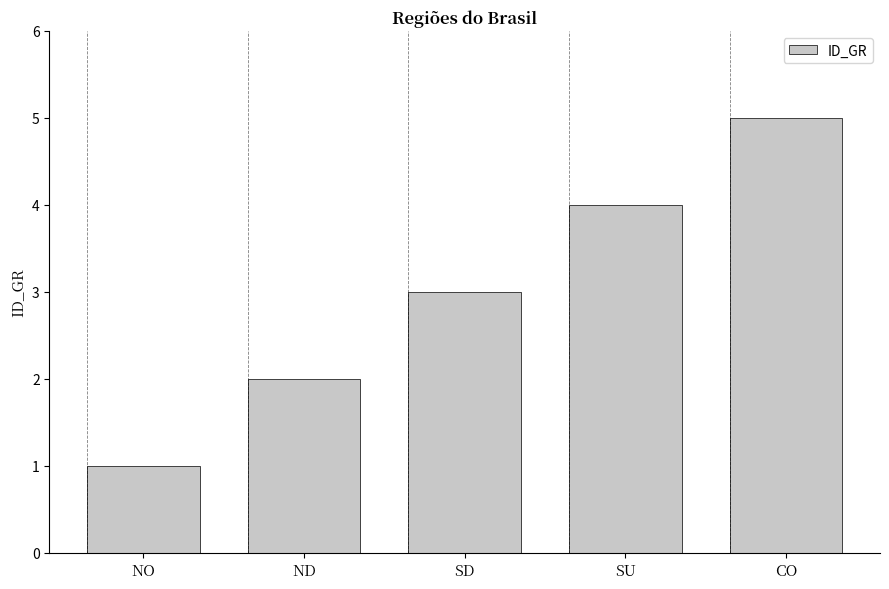

How many bars are there in total?

5